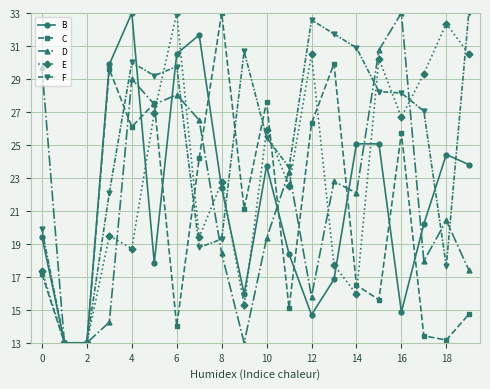

What is the highest value of the D series?

33.0